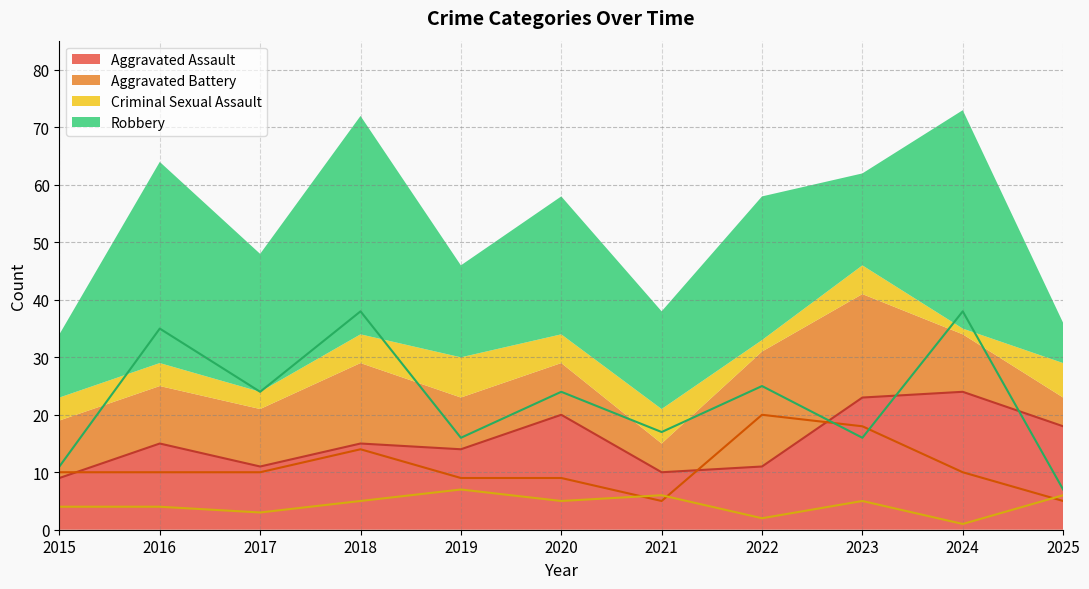

At which category is the sum across all series the highest?

2024